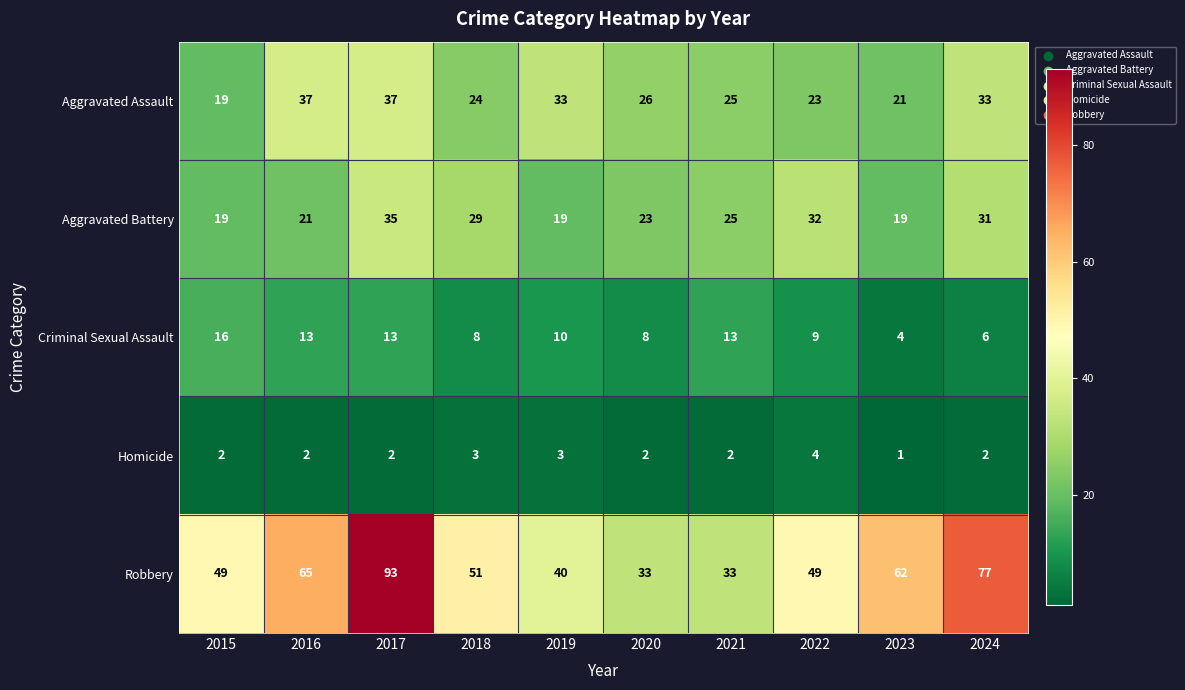

Rank the series at 2022 from highest to lowest value.

Robbery, Aggravated Battery, Aggravated Assault, Criminal Sexual Assault, Homicide